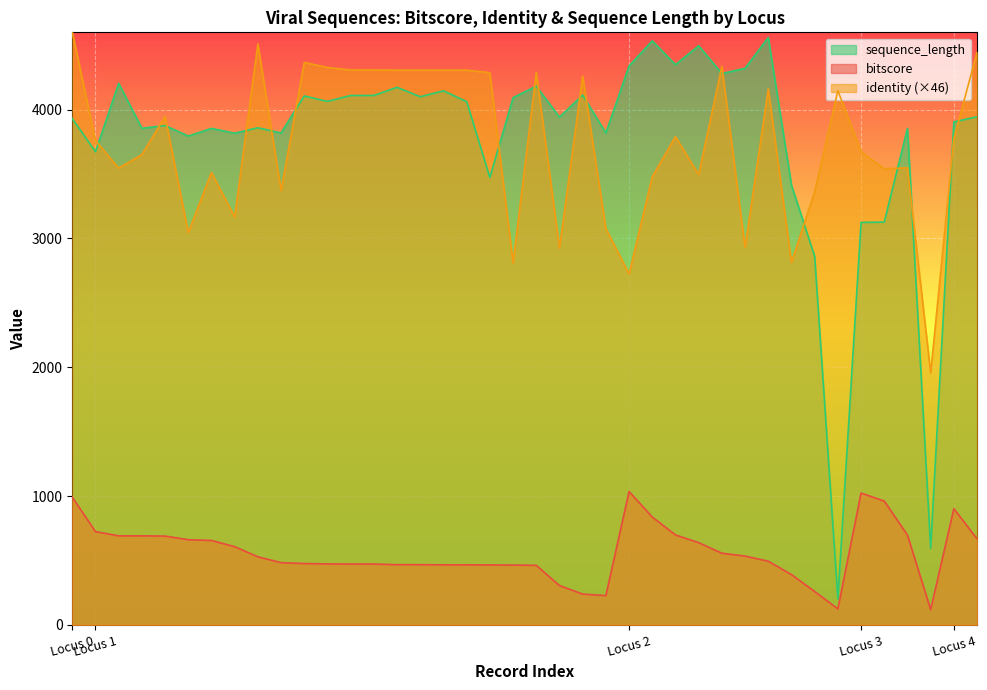

True or false: bitscore has a value of 131.0 at 1.

False